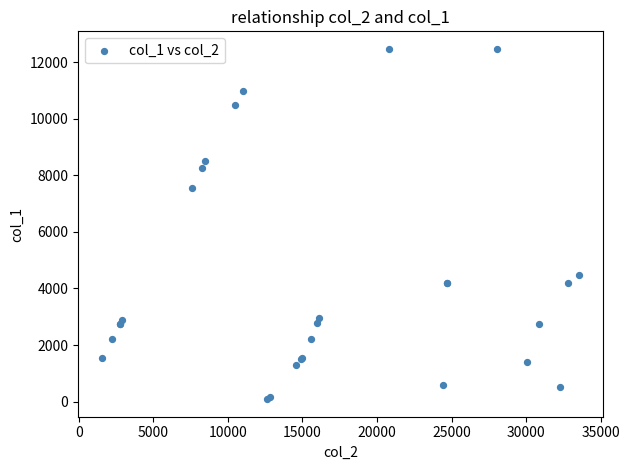

What Y value in the scatter plot is closest to 6277?

7564